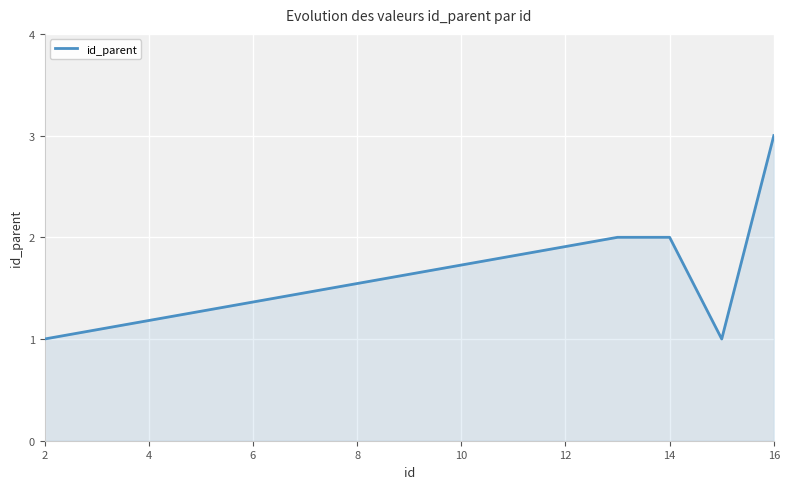

Does the chart have visible grid lines?

Yes